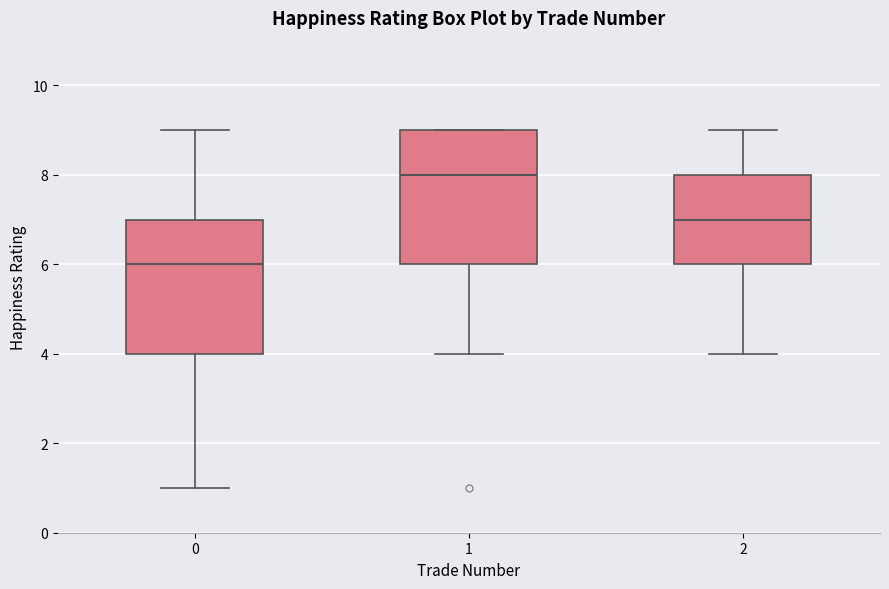

Reading left to right, transcribe this box plot: for each box, give where its median line is, the range the box spans, and where its two whiskers end, as read against the y-axis. The values are not printed on the chart, so give them approximately, as read against the axis.

0: median 6, box 4 to 7, whiskers 1 to 9
1: median 8, box 6 to 9, whiskers 4 to 9
2: median 7, box 6 to 8, whiskers 4 to 9